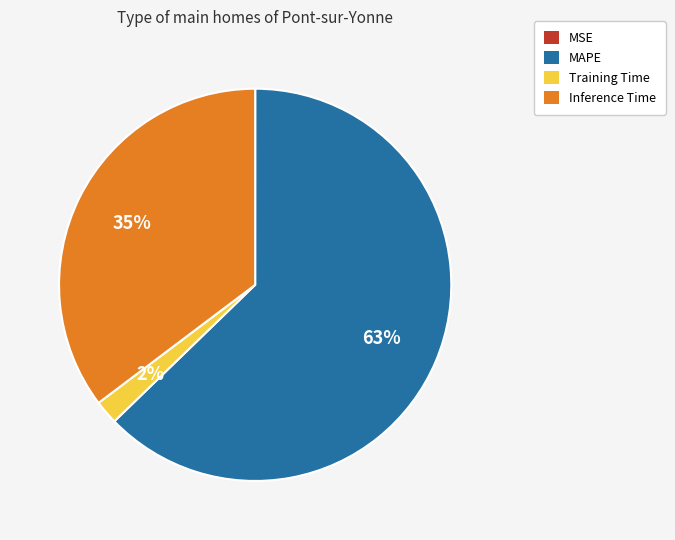

Is the sum of Inference Time and MAPE greater than half?

Yes